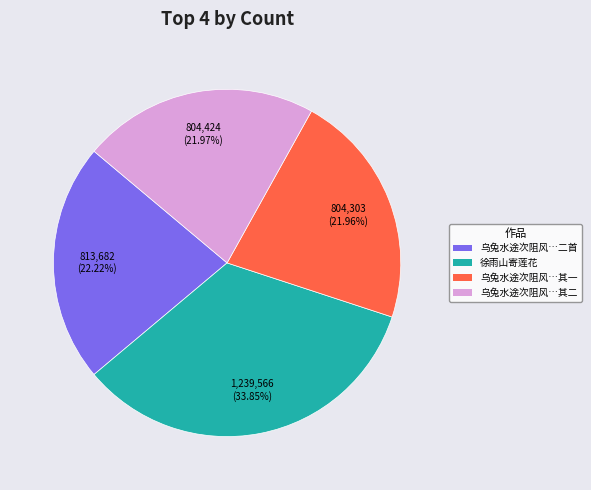

Is there a majority slice in this chart?

No